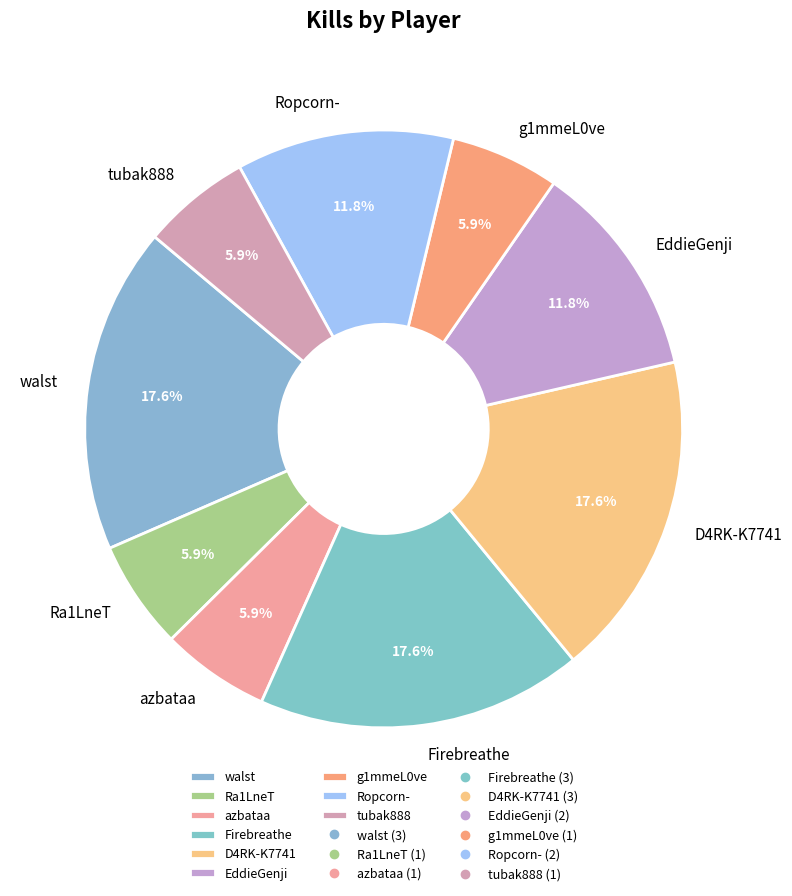

Combined, what portion of the pie is EddieGenji and Firebreathe?

29.4%